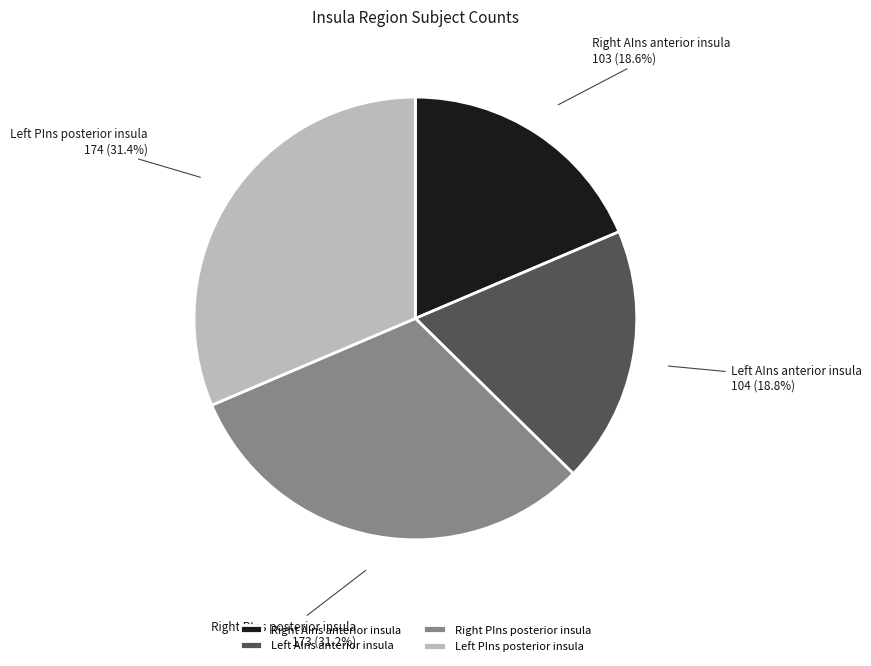

Does any single category account for the majority?

No